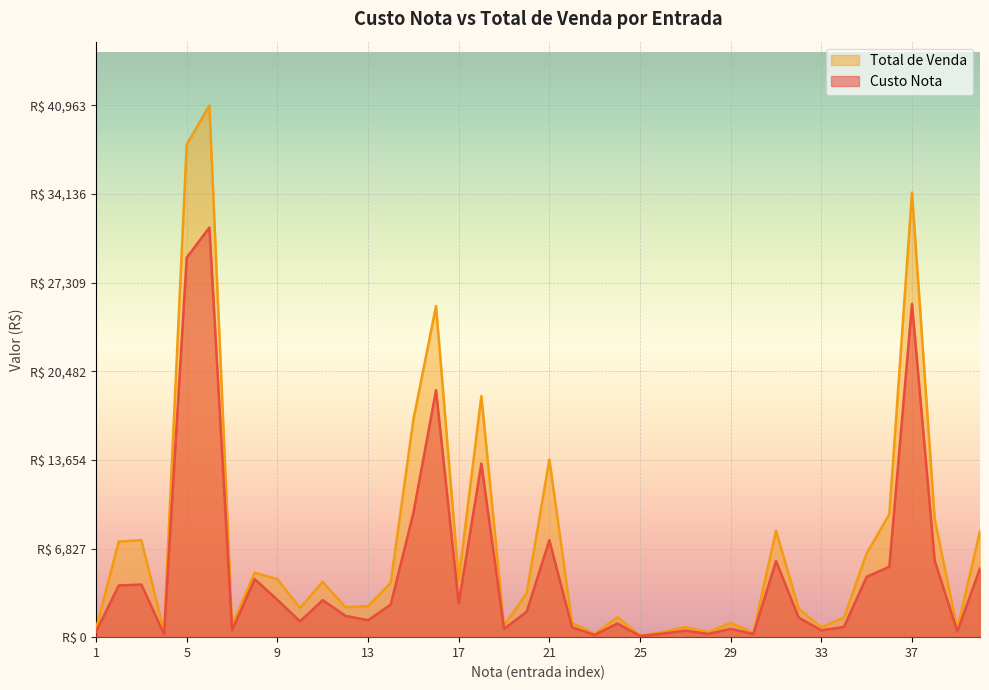

Is it true that Total de Venda equals 610.8 at 39?

True